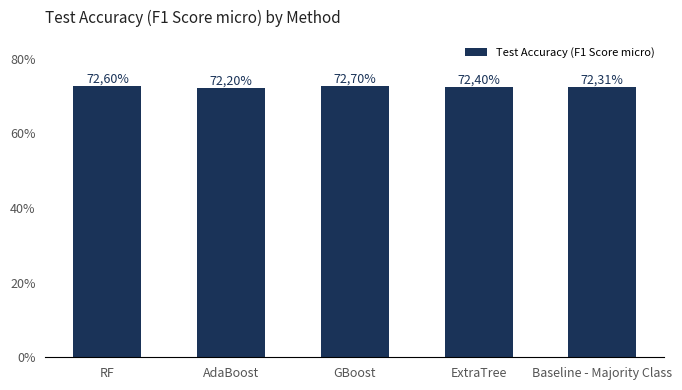

Count the values in the range 0 to 1.

5